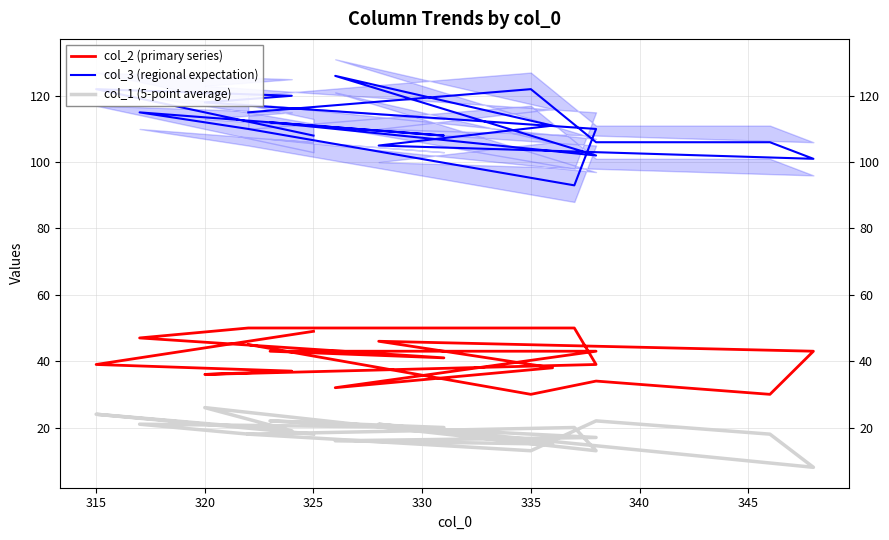

Count the number of categories in the chart.

19